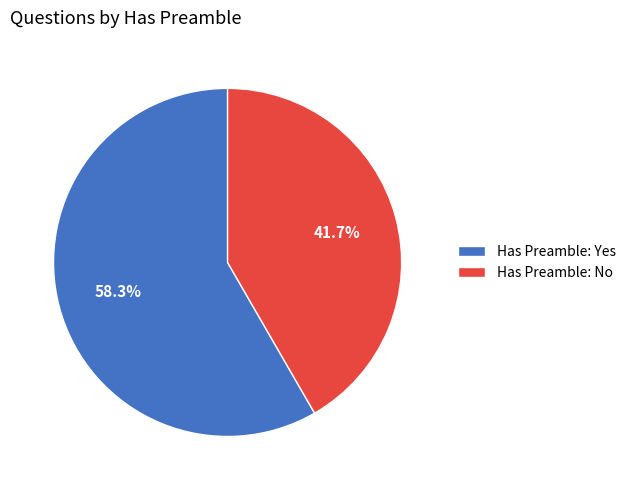

Rank the categories by value from highest to lowest.

Has Preamble: Yes, Has Preamble: No